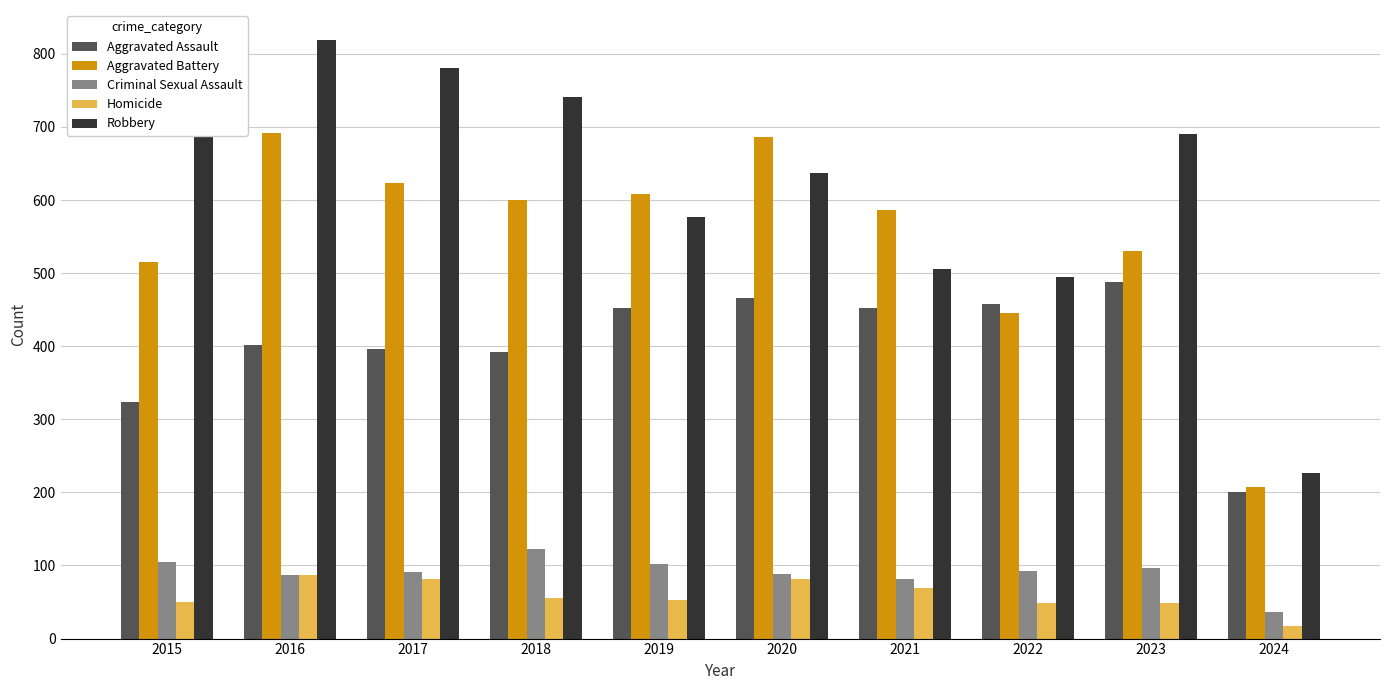

What is the approximate value of Robbery at 2023, to the nearest 10?

690